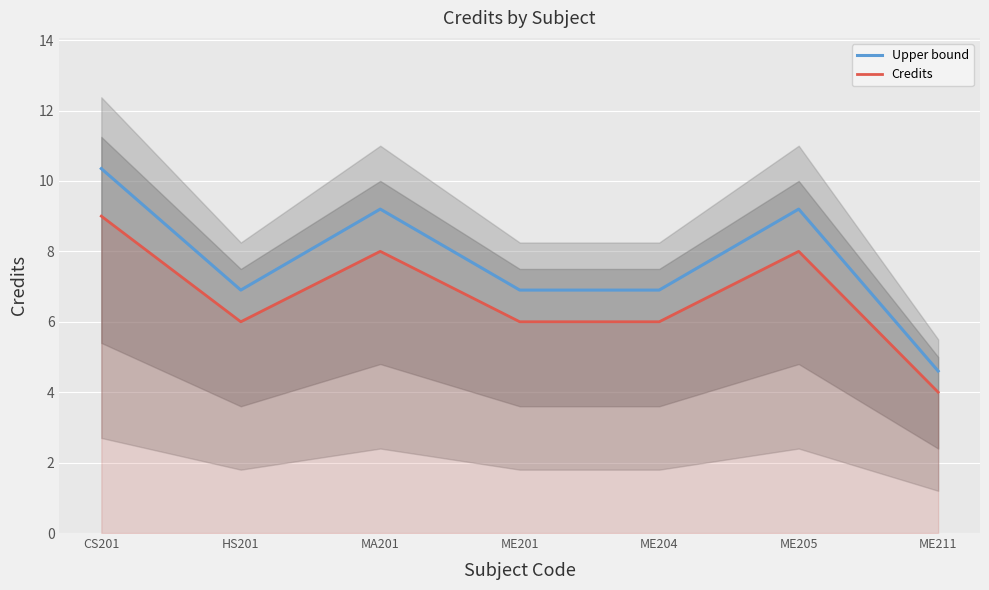

Is the value of Upper bound at HS201 greater than the value of Credits at HS201?

Yes